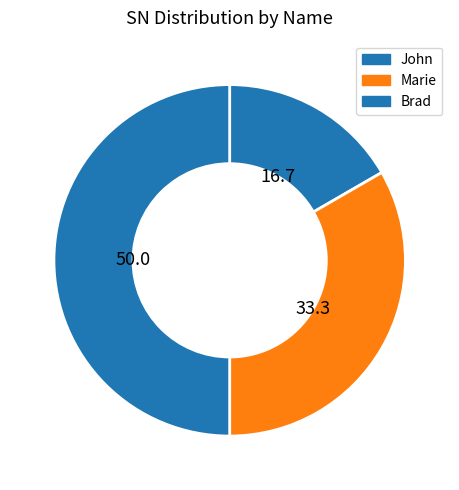

True or false: John accounts for 24% of the total.

False